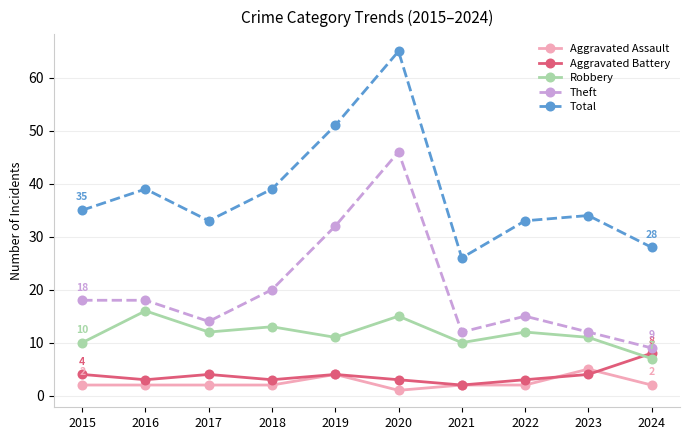

True or false: Theft and Aggravated Battery cross at least once.

False